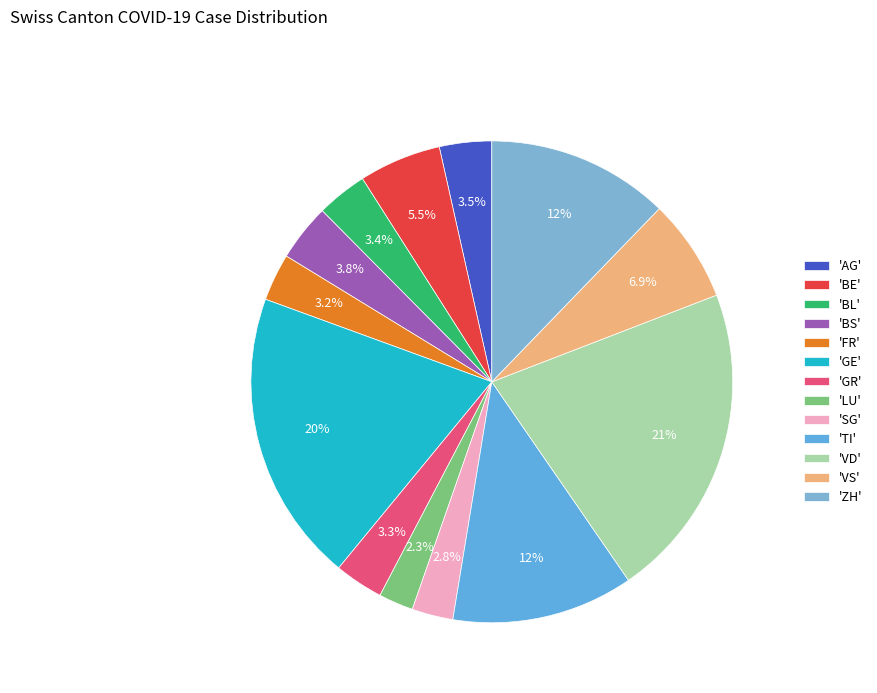

Which category has the biggest portion of the pie?

'VD'